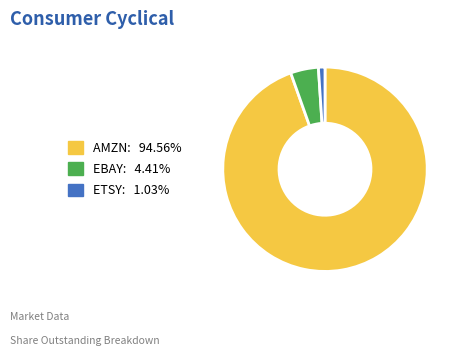

Approximately how many times larger is the value at EBAY compared to ETSY?

4.3